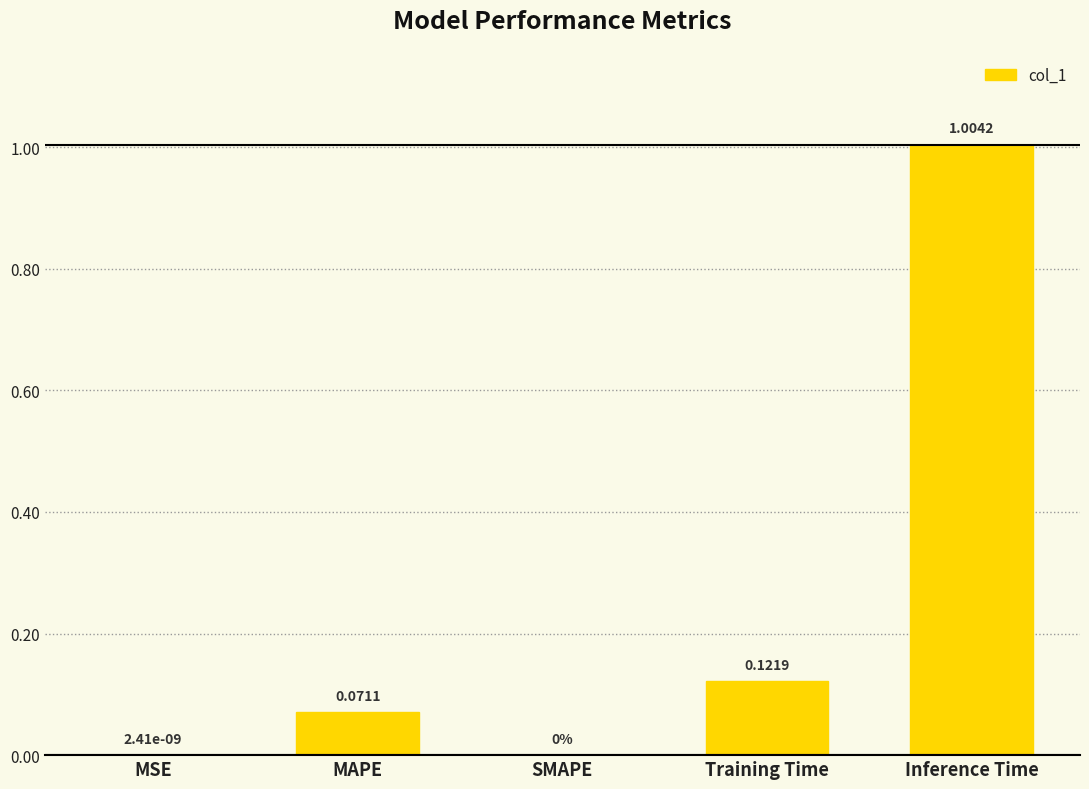

Which has a higher value, Inference Time or MSE?

Inference Time